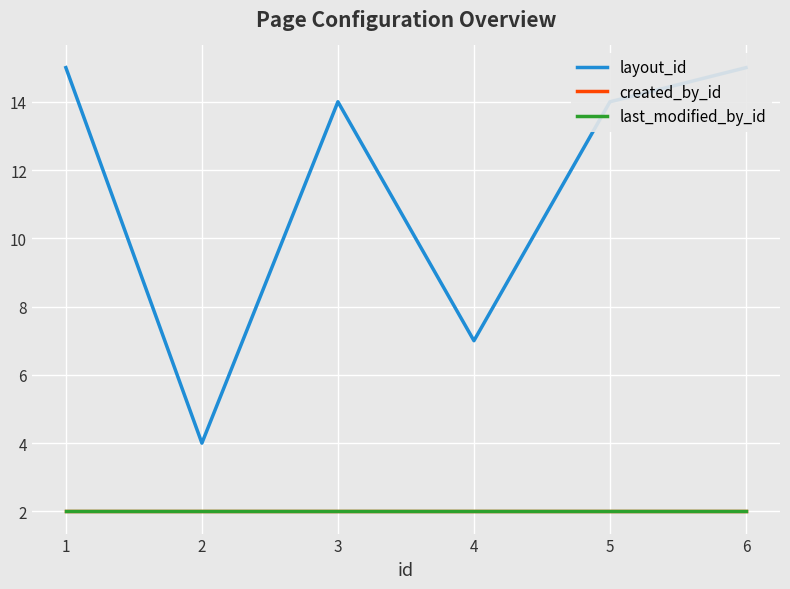

True or false: created_by_id and last_modified_by_id intersect in this chart.

False